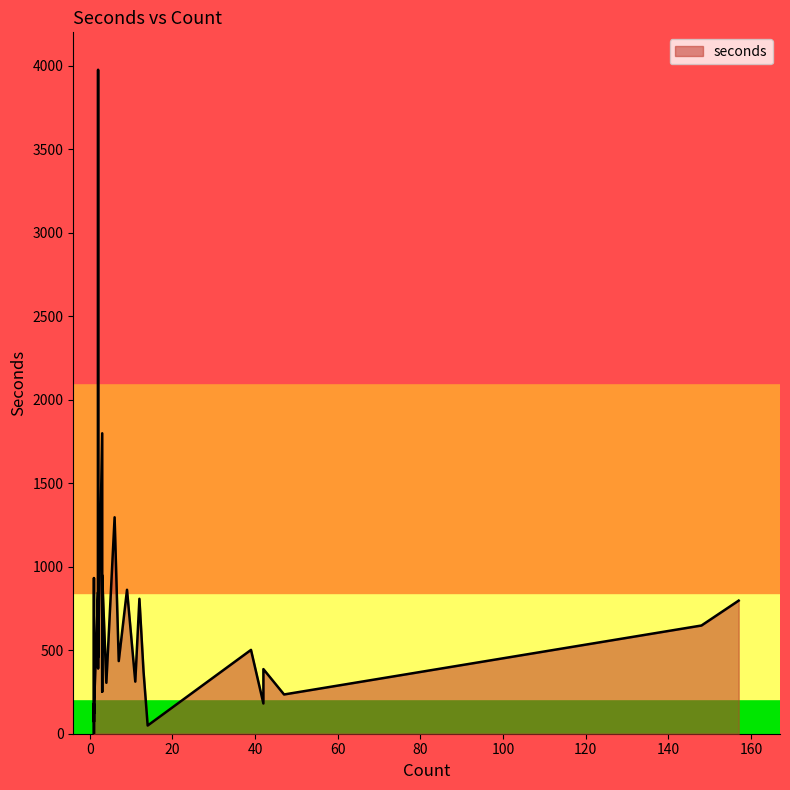

How many lines are shown in the chart?

1